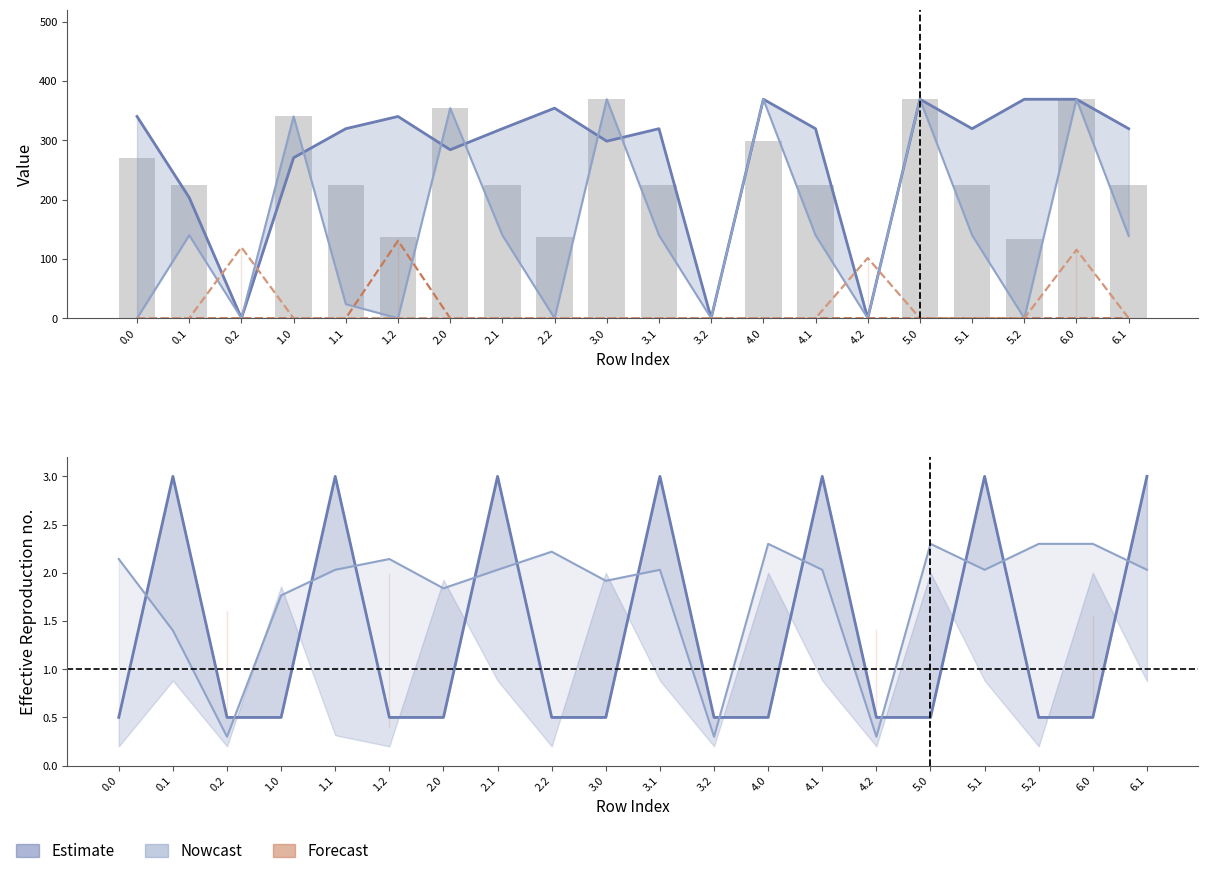

The value of col_4 at 6.0 is -69.4. True or false?

False